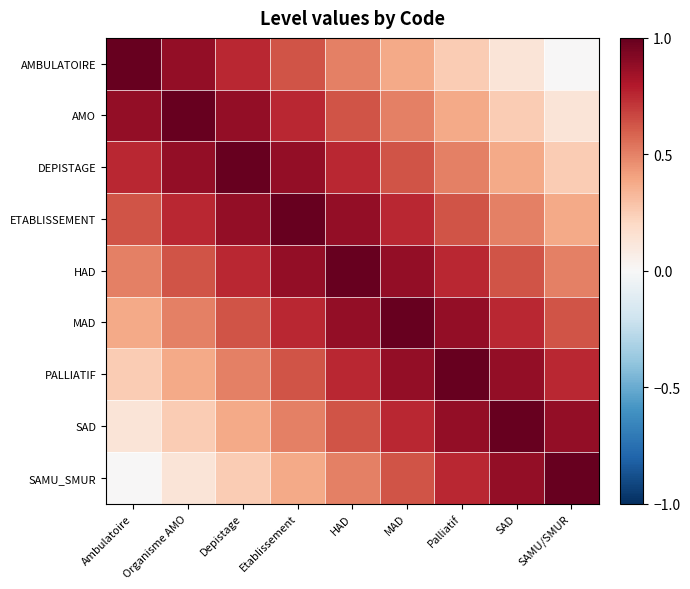

How many series are shown in this chart?

9